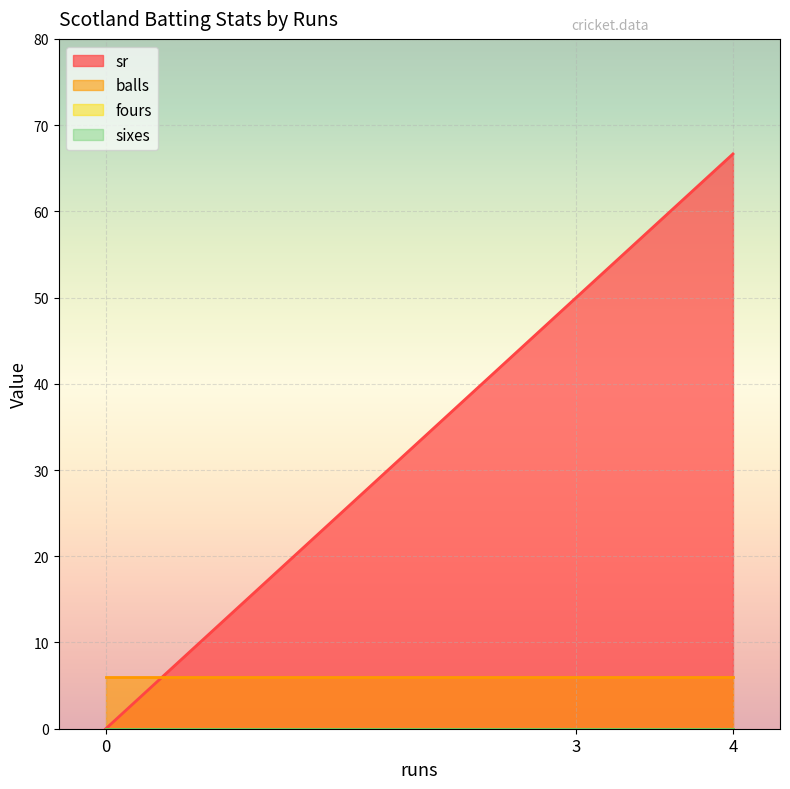

How many data points does each series have?

3